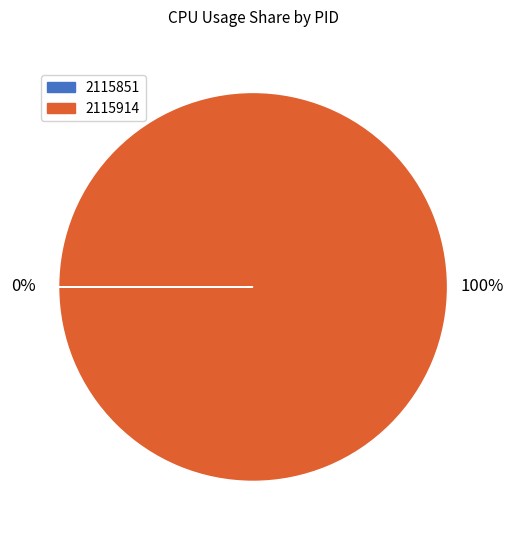

To the nearest percent, what portion does 2115914 represent?

100%